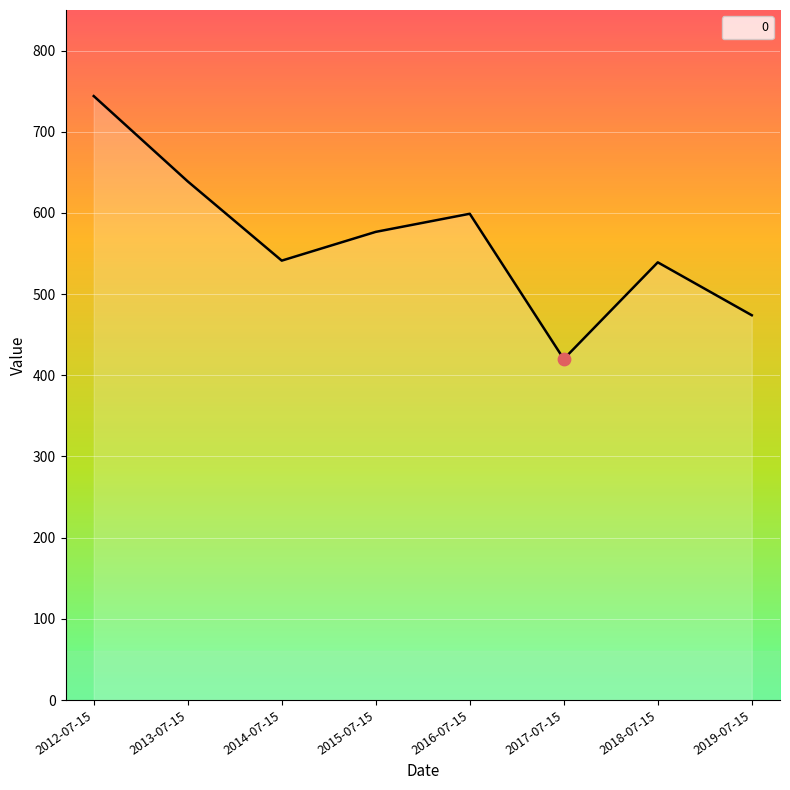

Which has a higher value, 2019-07-15 or 2015-07-15?

2015-07-15